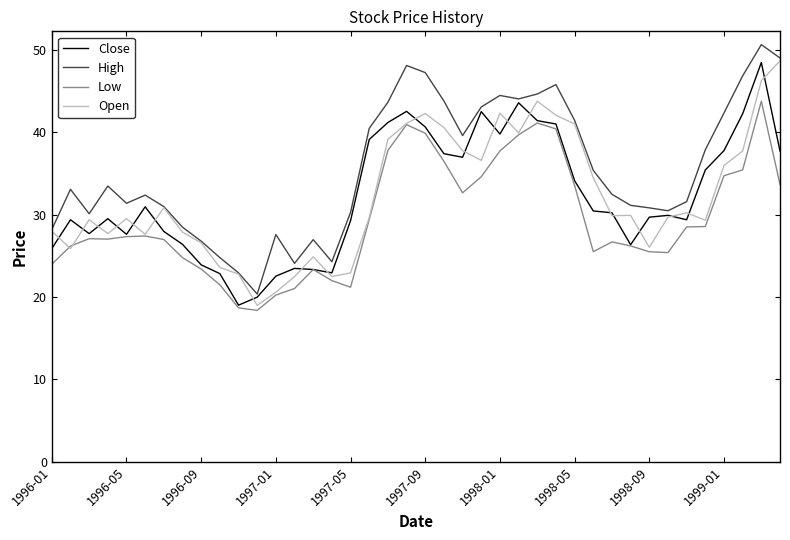

True or false: High and Low intersect in this chart.

False